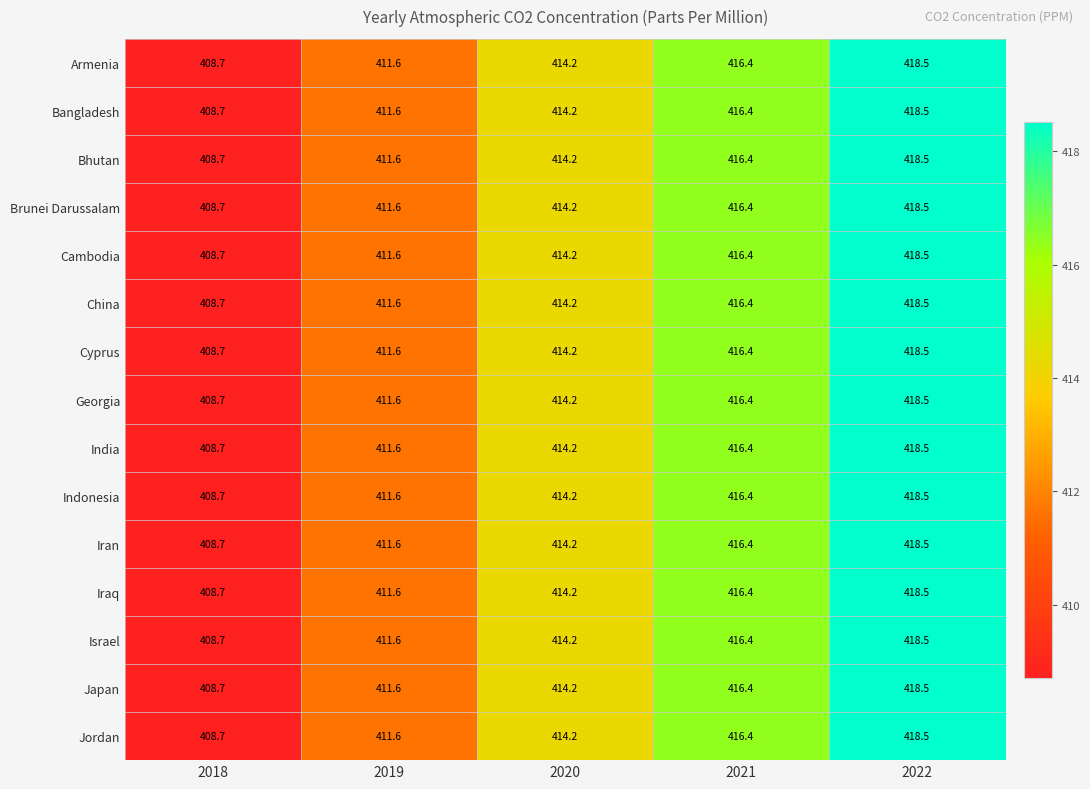

What is the sum of the Bangladesh values at 2018 and 2022?

827.2